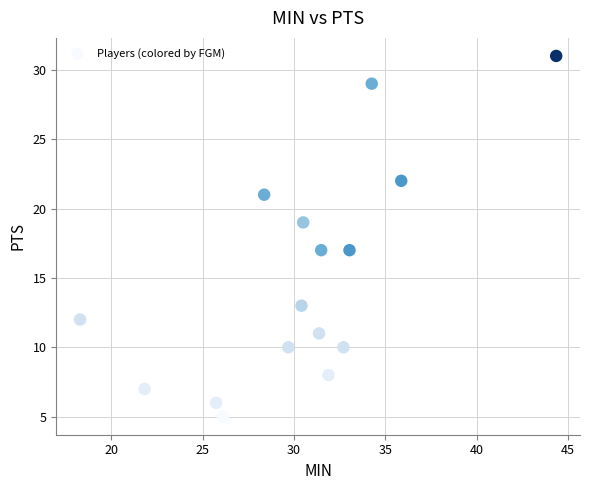

What is the range of Y values (max minus min)?

26